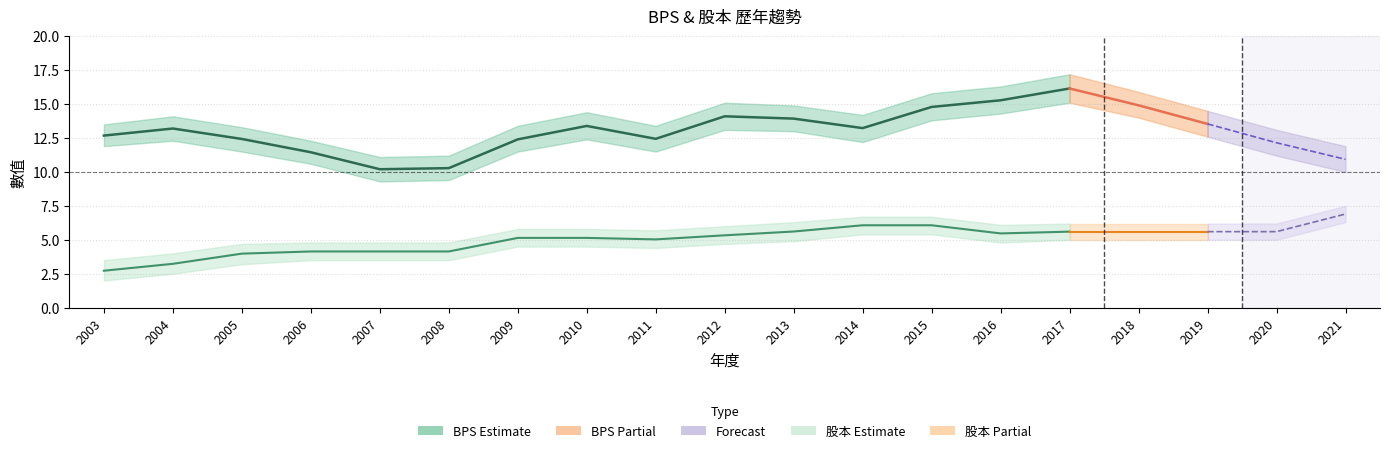

What is the average value of the 股本 series?

5.0